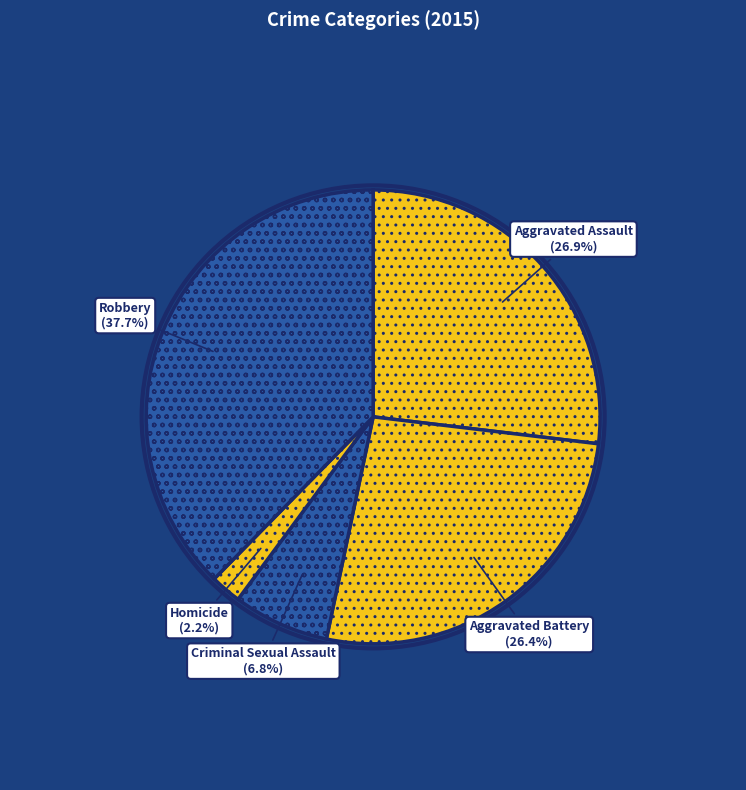

Is there a majority slice in this chart?

No